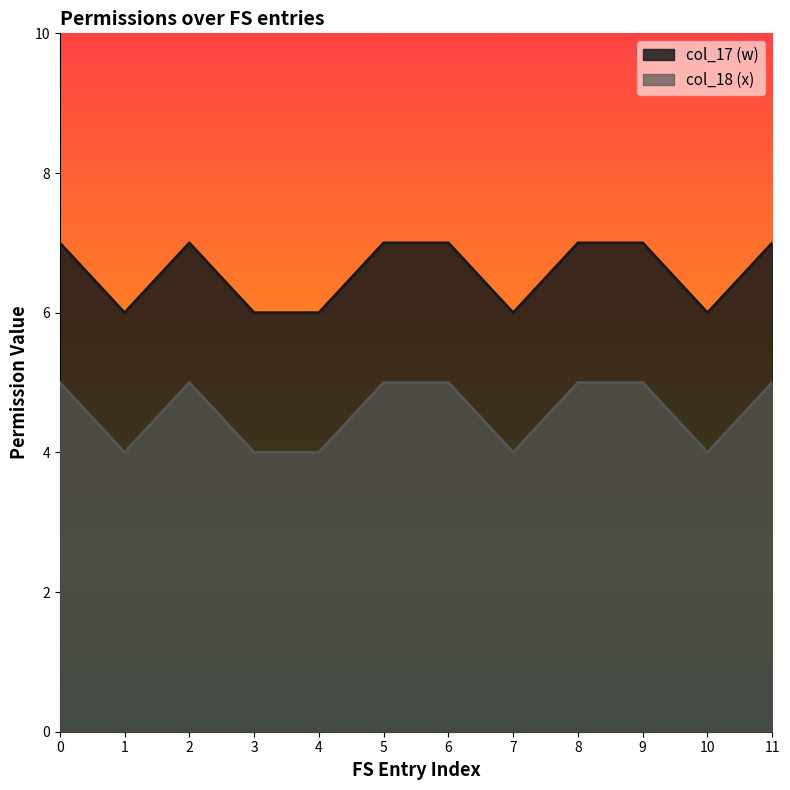

Reading left to right, extract all data points from this chart.

col_17 (w): 0=7	1=6	2=7	3=6	4=6	5=7	6=7	7=6	8=7	9=7	10=6	11=7
col_18 (x): 0=5	1=4	2=5	3=4	4=4	5=5	6=5	7=4	8=5	9=5	10=4	11=5